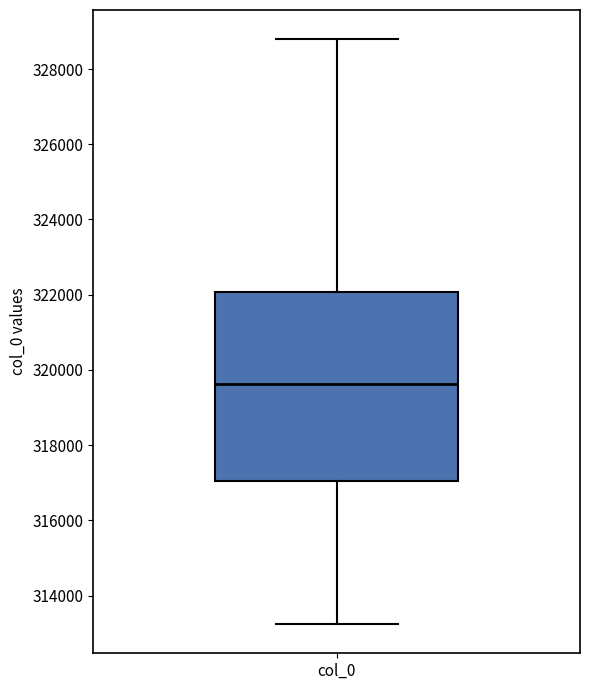

Where does the lower whisker of the box for col_0 end on the y-axis? The values are not printed on the chart, so give them approximately, as read against the axis.

313200